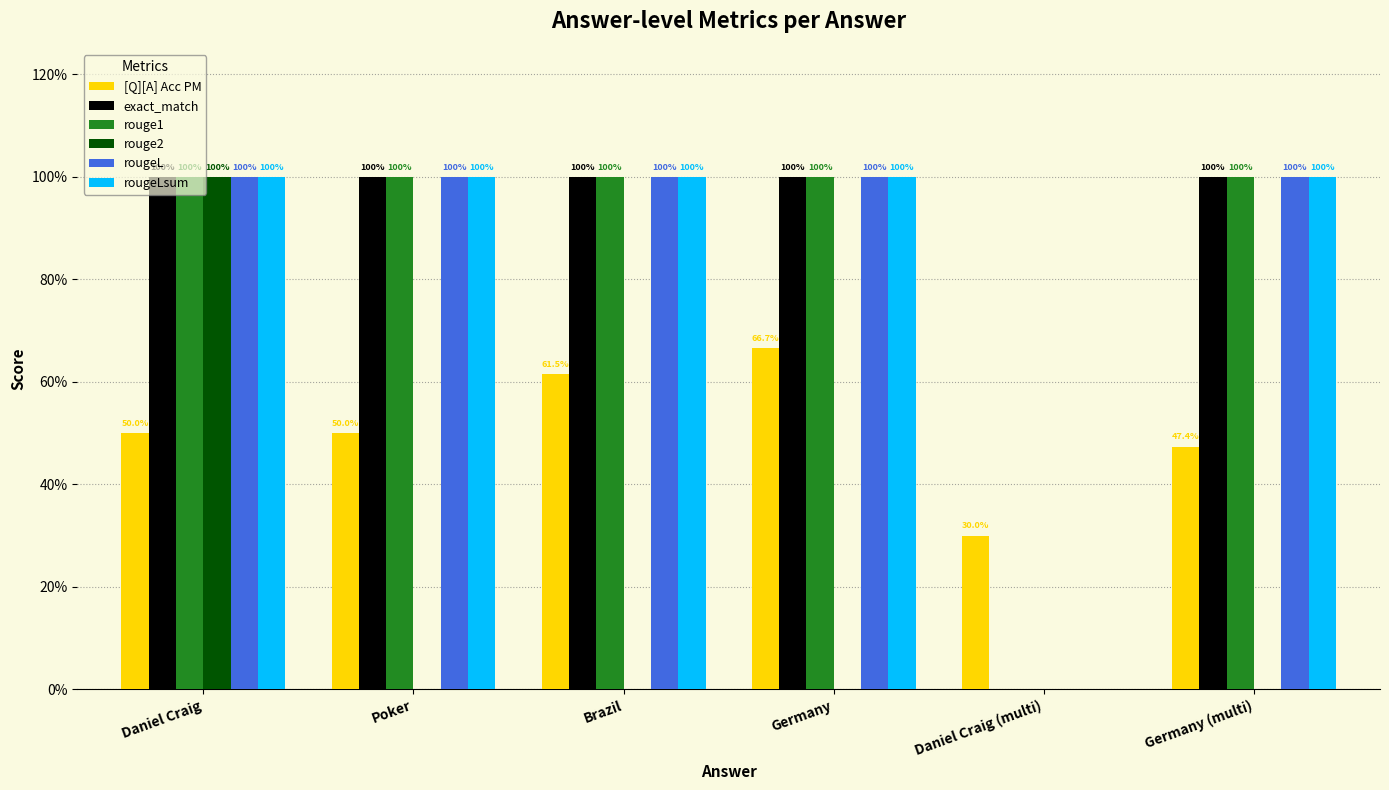

Does the chart contain stacked bars?

No